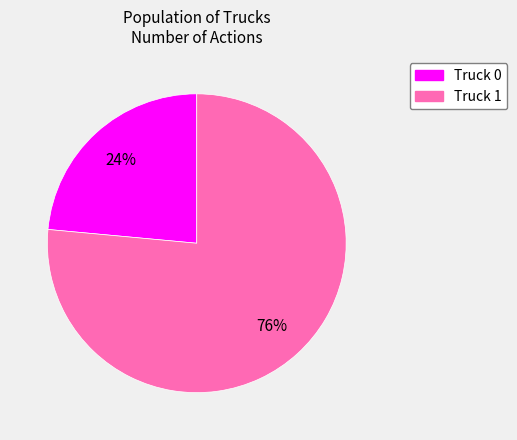

Does Truck 1 account for over 50% of the chart?

Yes